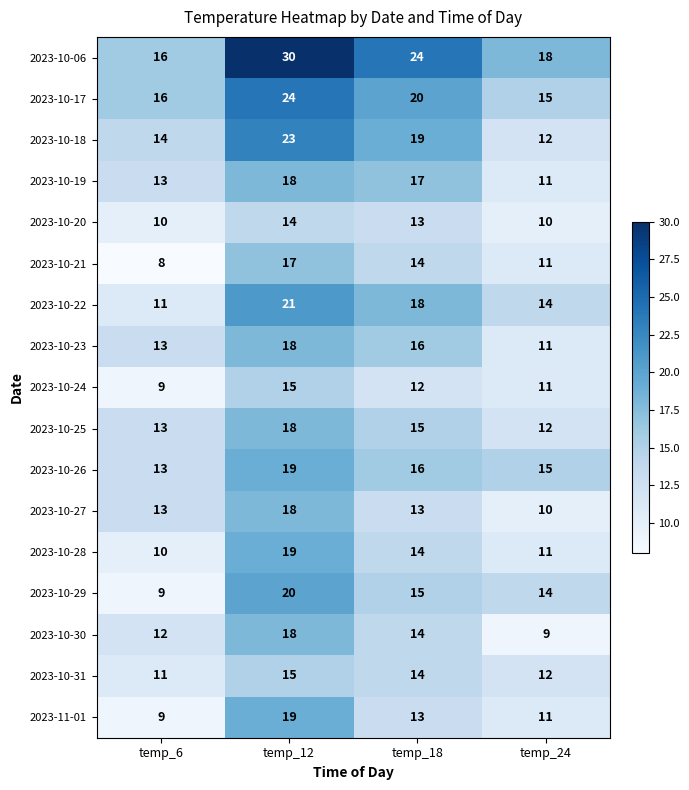

What is the total value across all series at temp_6?

200